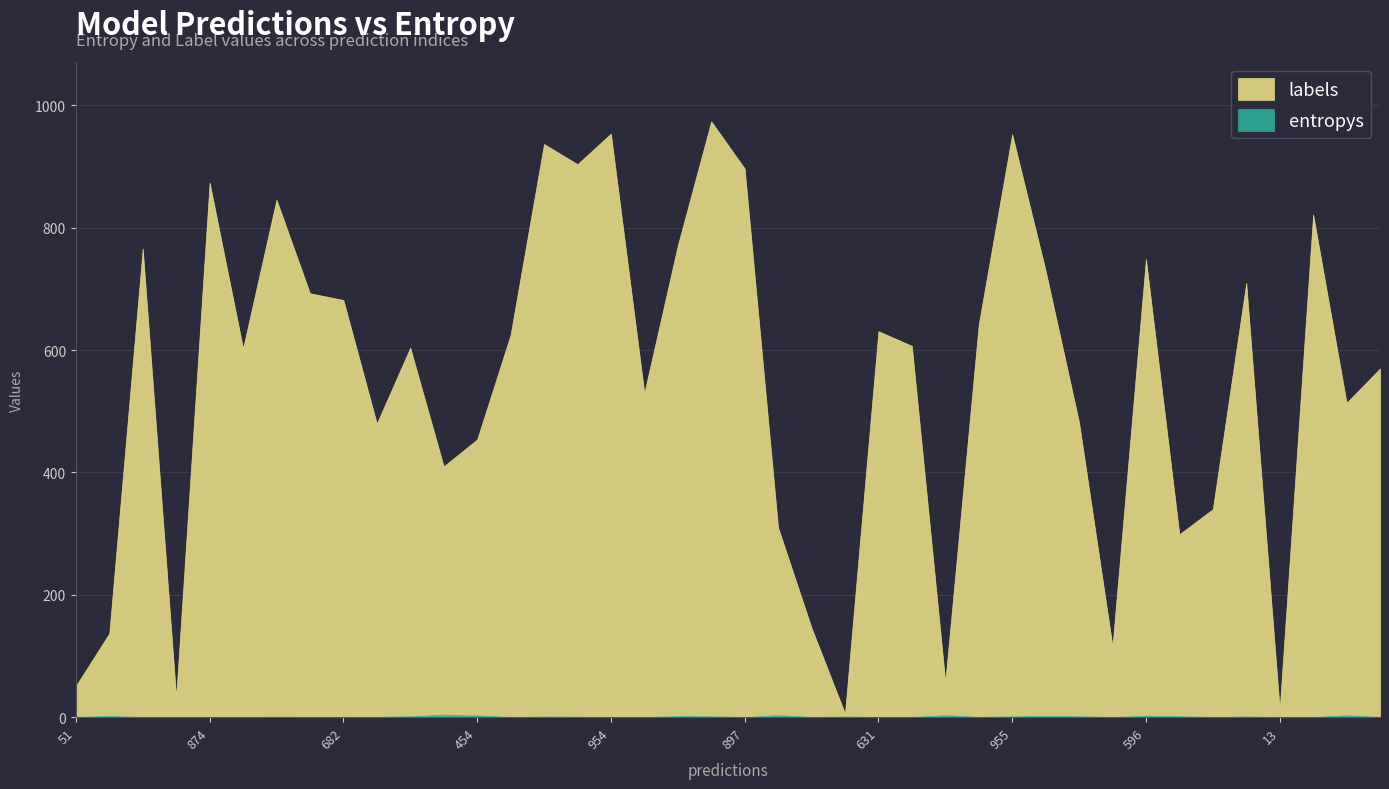

Between 6 and 24, which series saw the biggest shift?

labels